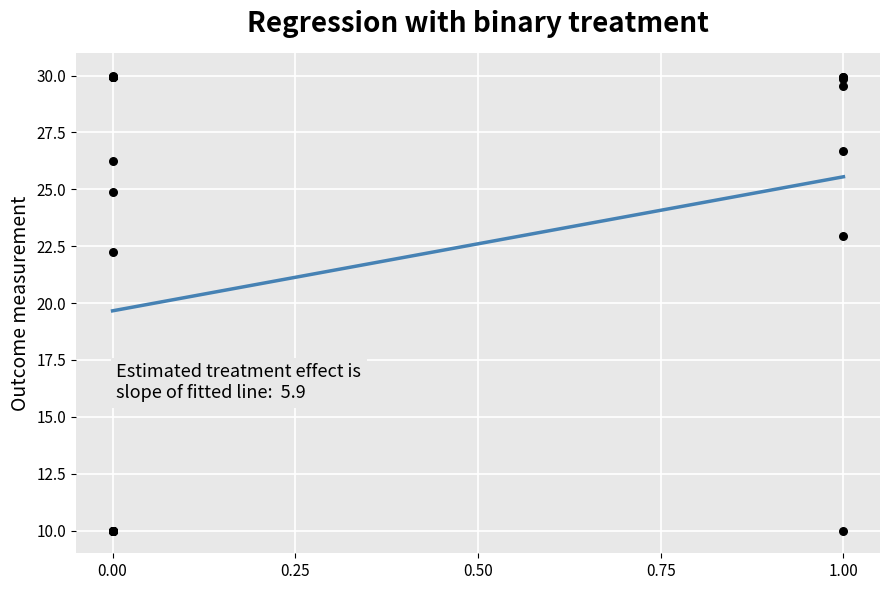

What Y value in the scatter plot is closest to 20?

22.2